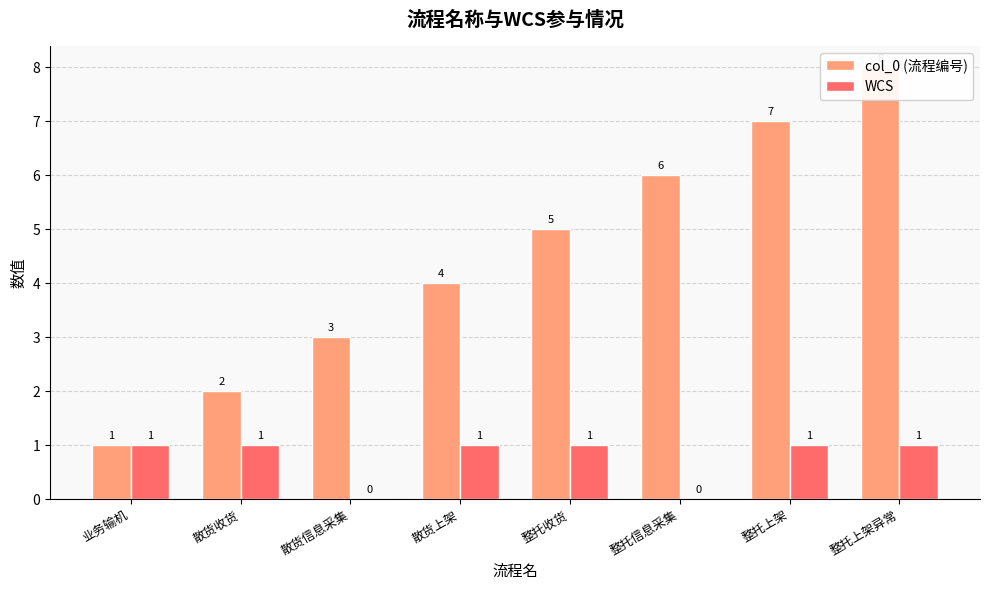

True or false: WCS has a value of 1 at 整托上架.

True